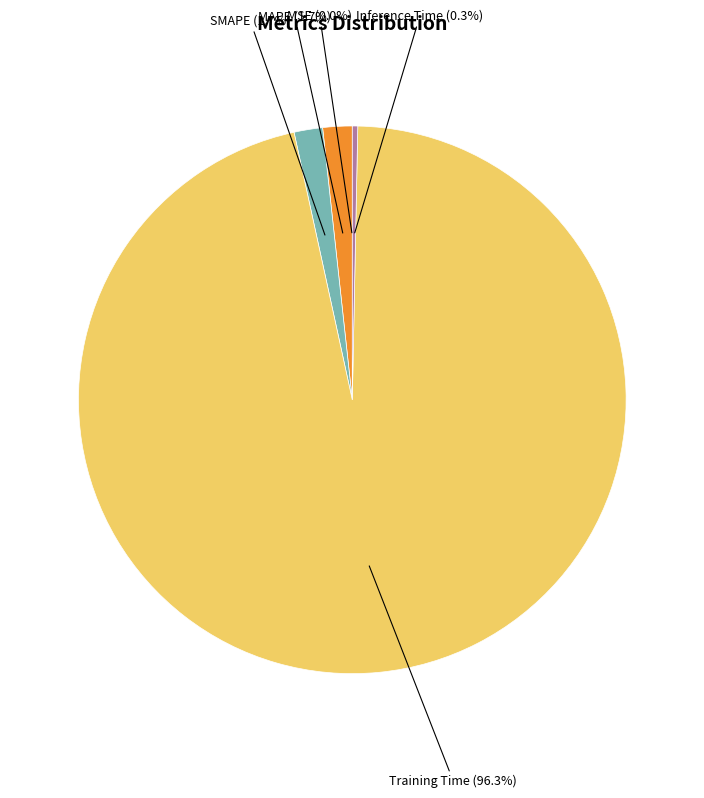

Does any single category account for the majority?

Yes